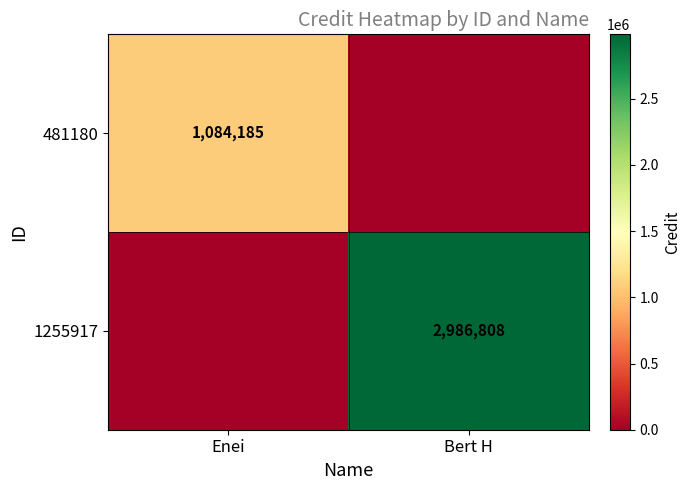

Is the value of 1255917 at Bert H greater than the value of 481180 at Enei?

Yes